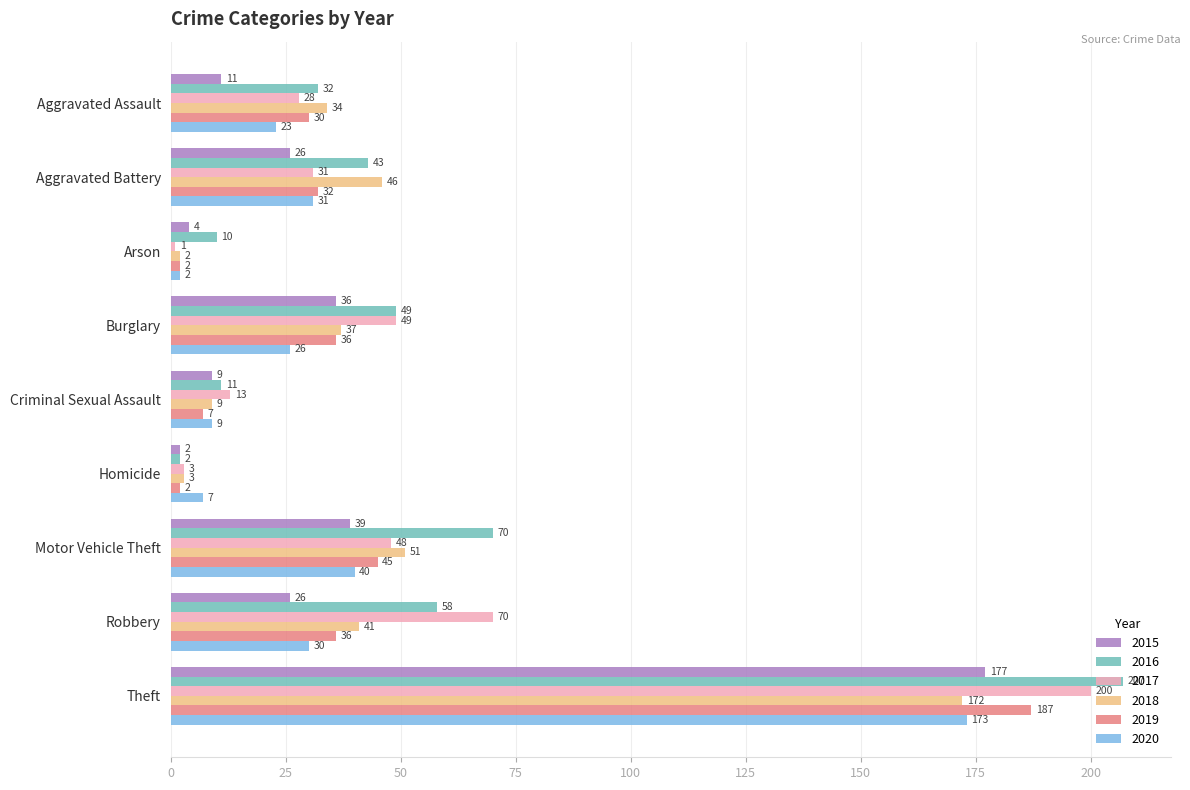

True or false: 2016 has a value of 32 at Aggravated Assault.

True